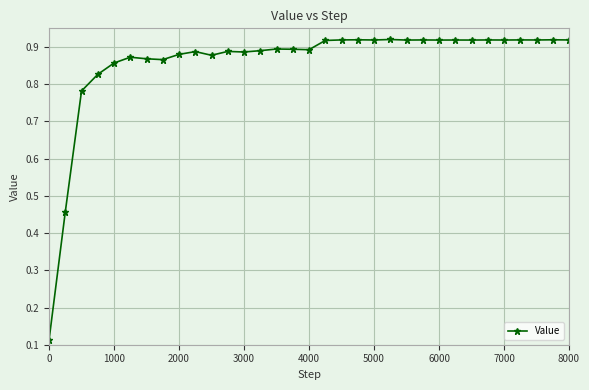

What is the sum of all values?

28.3